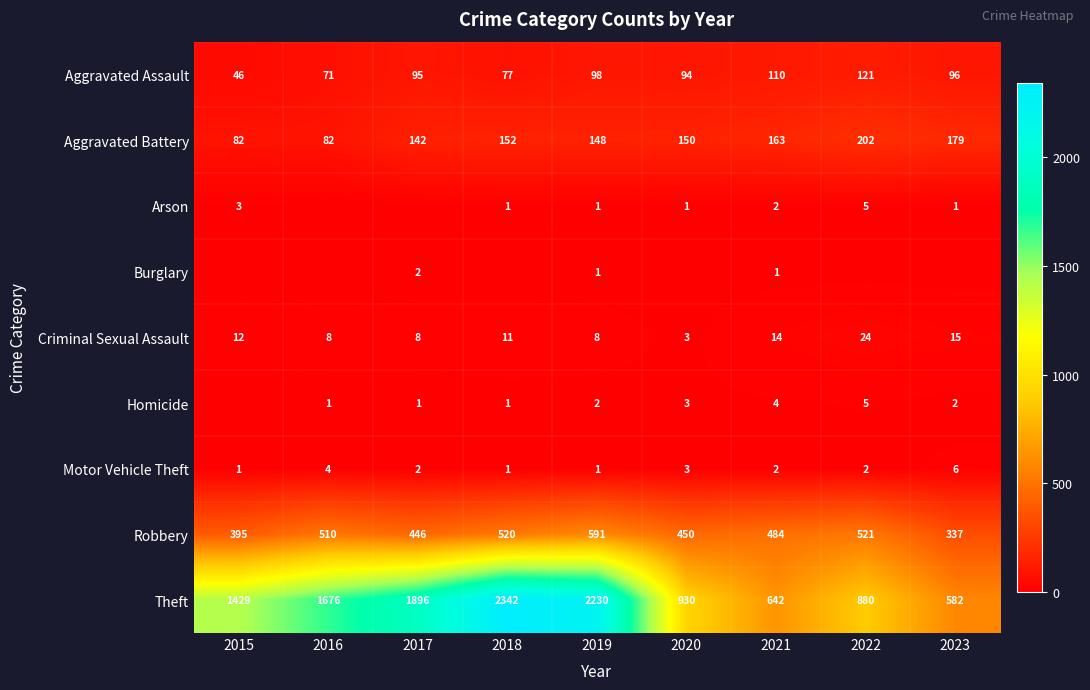

Where is Motor Vehicle Theft nearest to the value 3?

2020